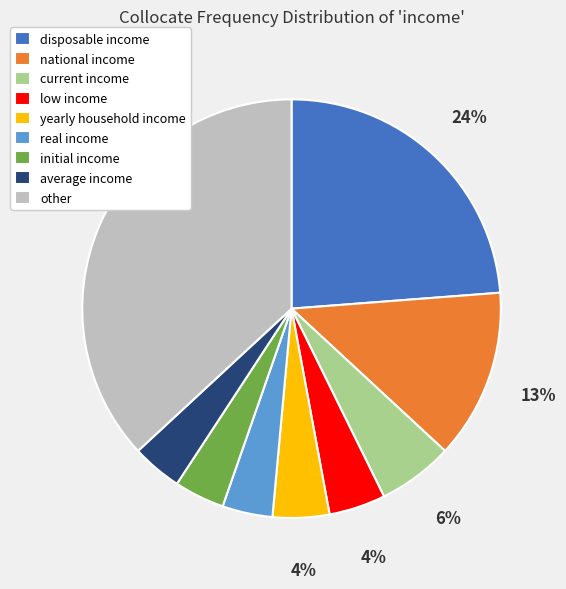

Is there any slice that represents more than half of the pie?

No